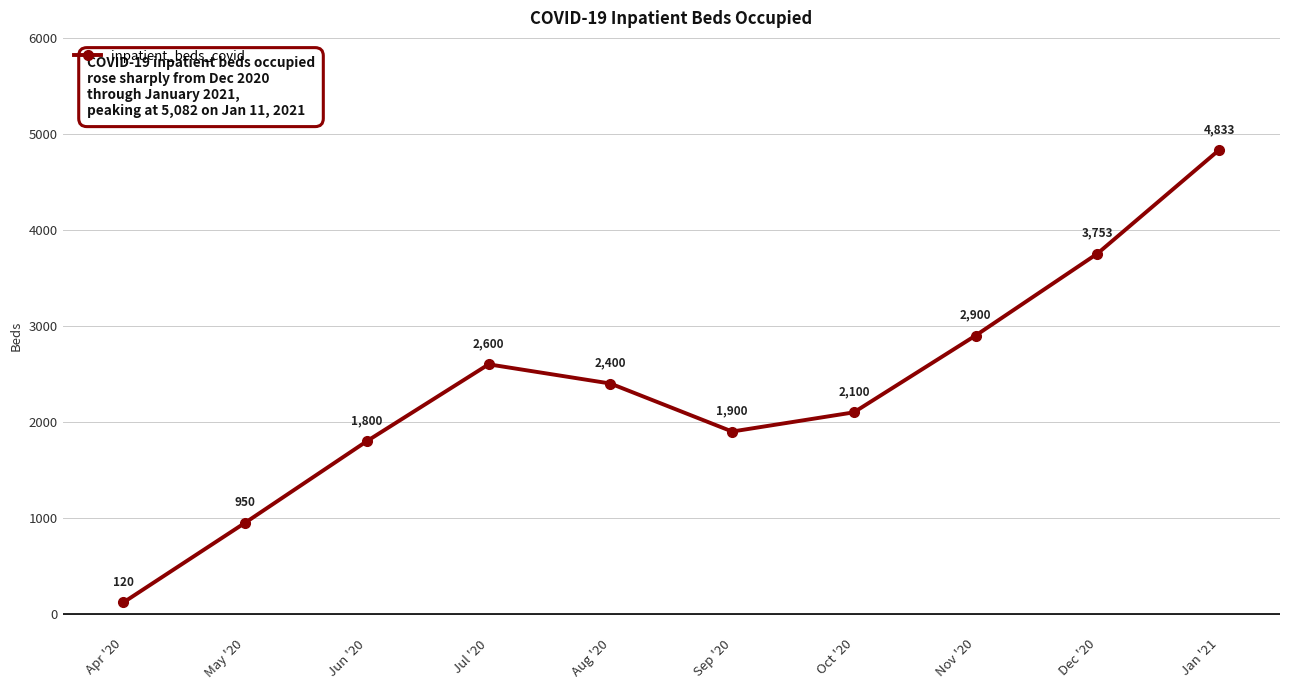

How many points are higher than both their immediate neighbors (excluding endpoints)?

1